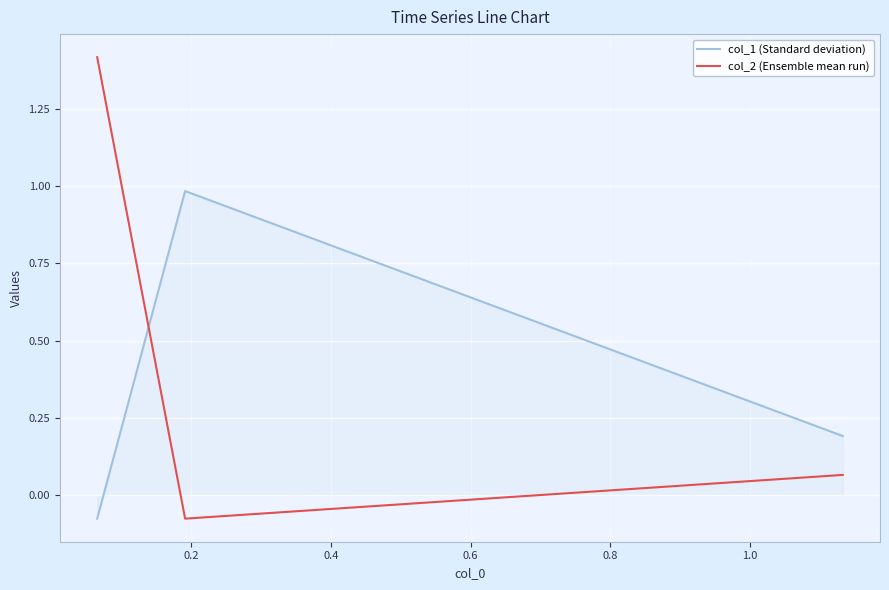

What are all the series names shown in the legend?

col_1 (Standard deviation), col_2 (Ensemble mean run)